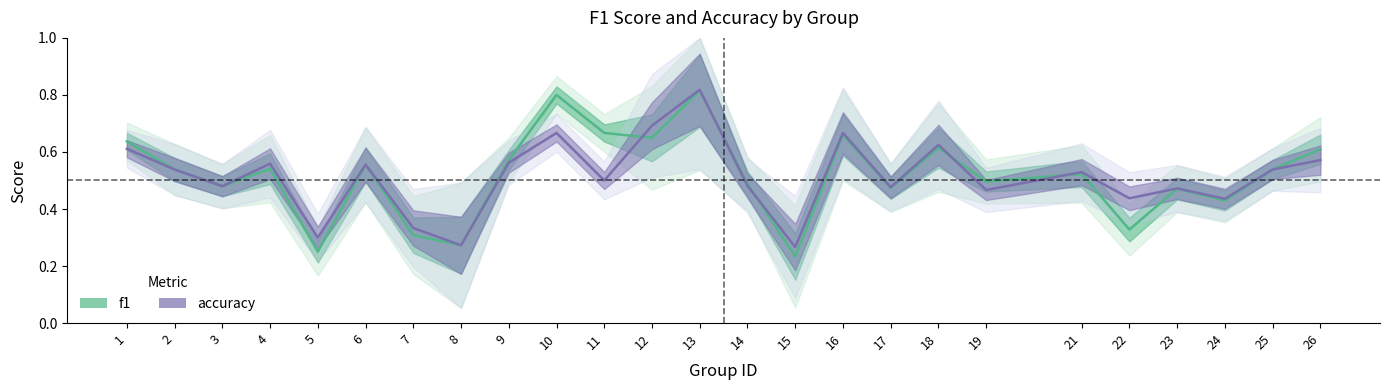

What is the value of the f1 point at the 11th from the left?

0.7